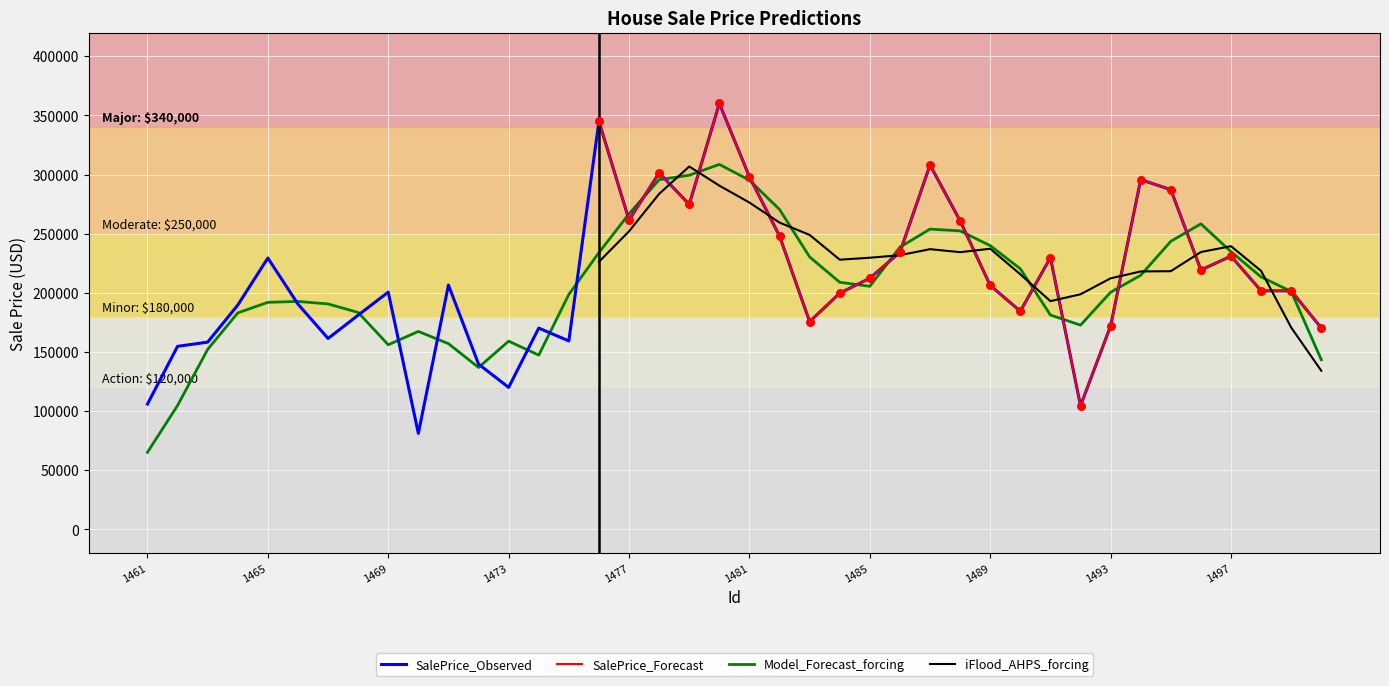

What is the change in value from 1479 to 1483?

-99058.5